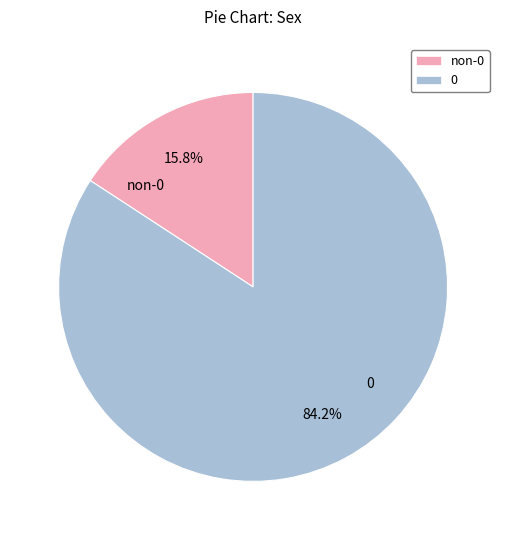

Approximately how many times larger is the value at 0 compared to non-0?

5.3